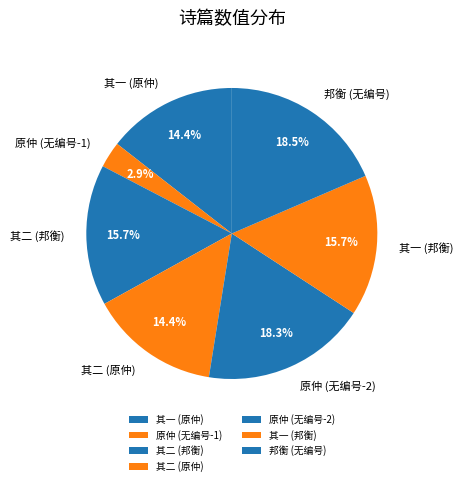

To the nearest percent, what is the average slice percentage?

14%